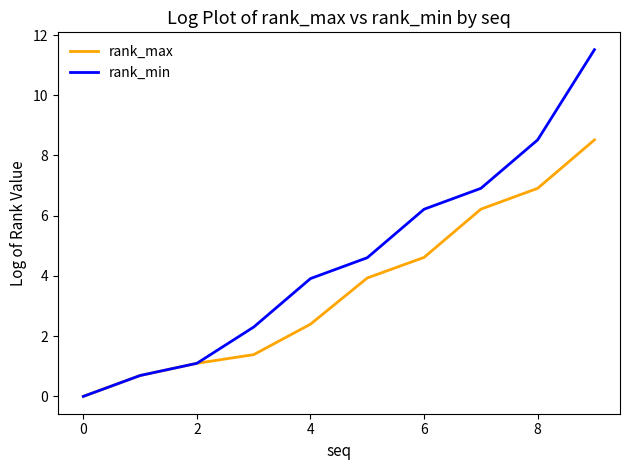

Reading left to right, extract all data points from this chart.

rank_max: 0.0	0.7	1.1	1.4	2.4	3.9	4.6	6.2	6.9	8.5
rank_min: 0.0	0.7	1.1	2.3	3.9	4.6	6.2	6.9	8.5	11.5